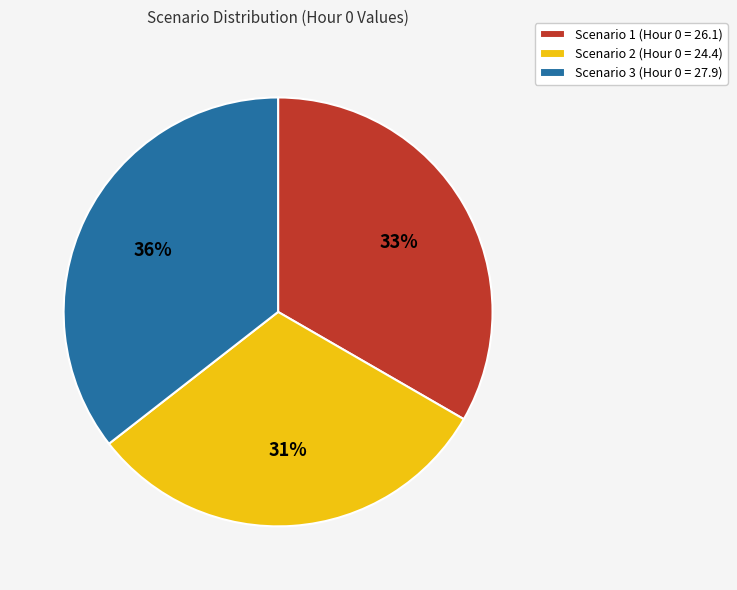

The Scenario 2 slice represents 31% of the pie. True or false?

True